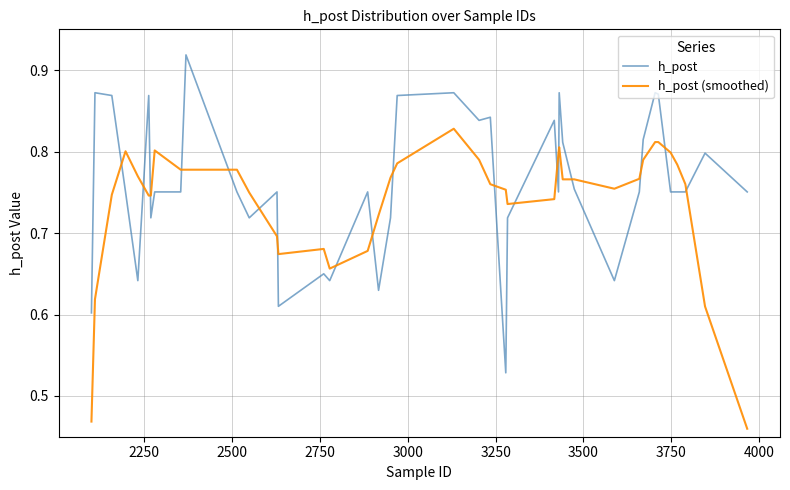

Rank the series by their maximum value, from highest to lowest.

h_post, h_post (smoothed)